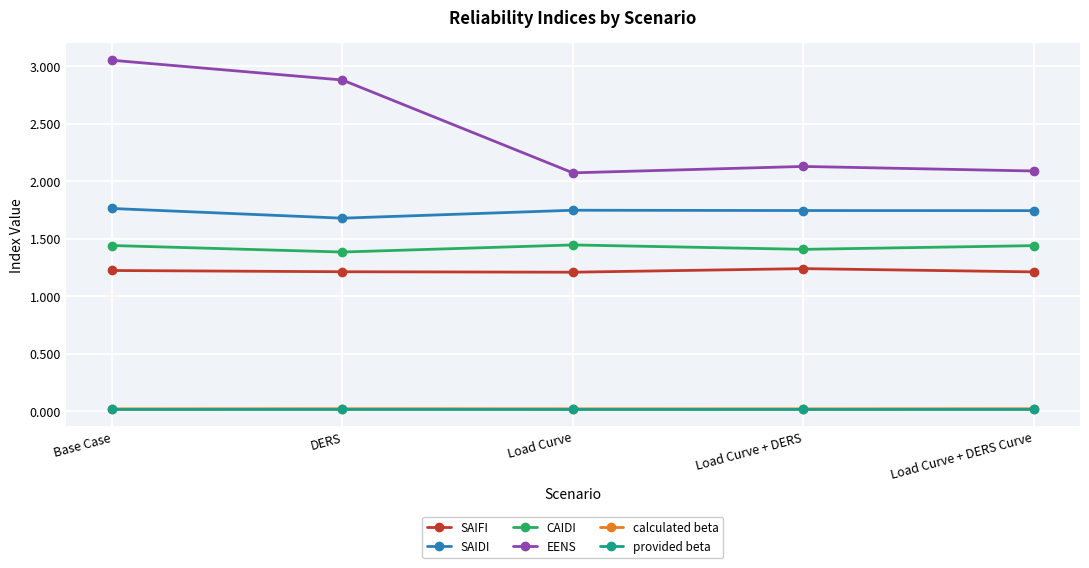

What is the total value across all series at DERS?

7.2